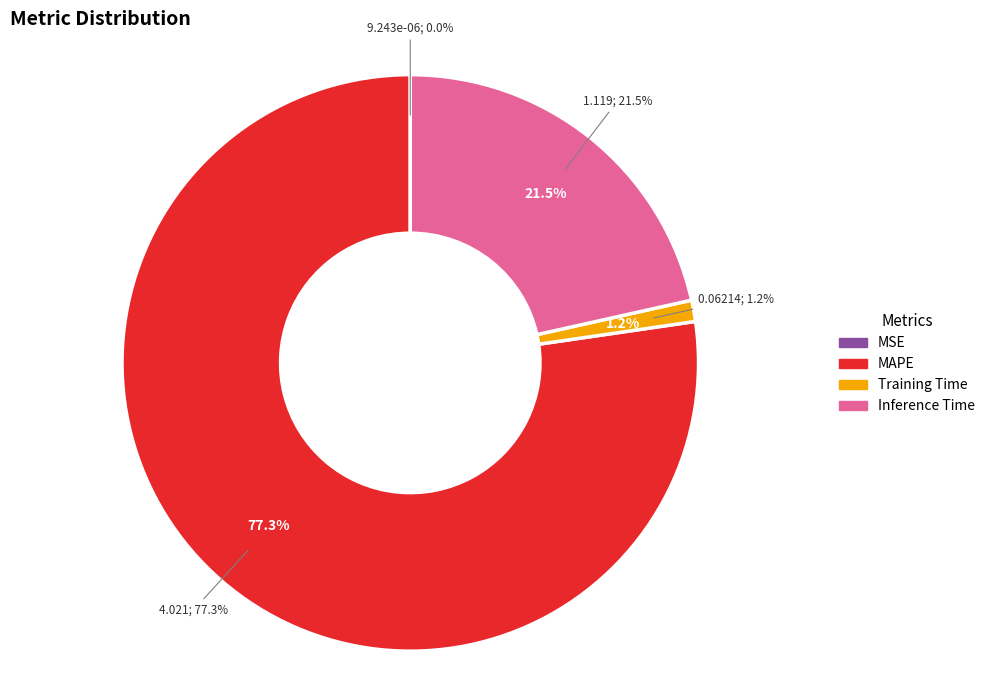

To the nearest percent, what is the difference between the Inference Time and MSE slice percentages?

22%